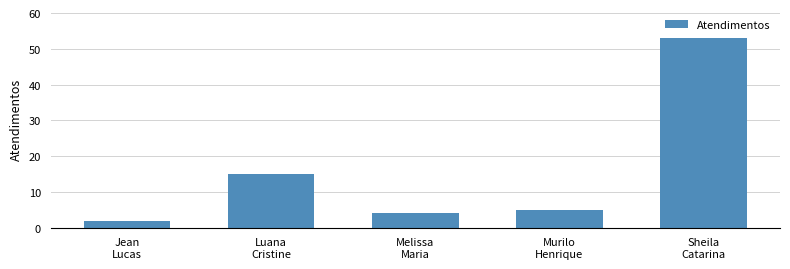

True or false: the data shows 7 at Melissa
Maria.

False